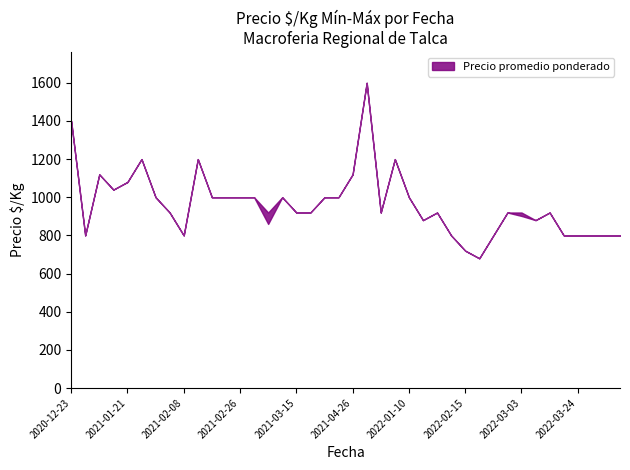

What is the label of the 20th point from the right?

2021-03-19